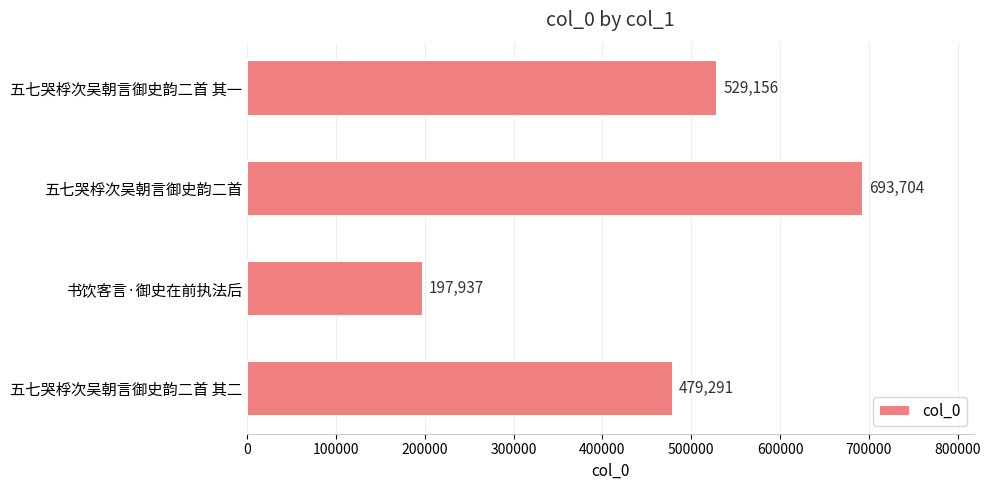

True or false: the data shows 693704 at 五七哭桴次吴朝言御史韵二首.

True